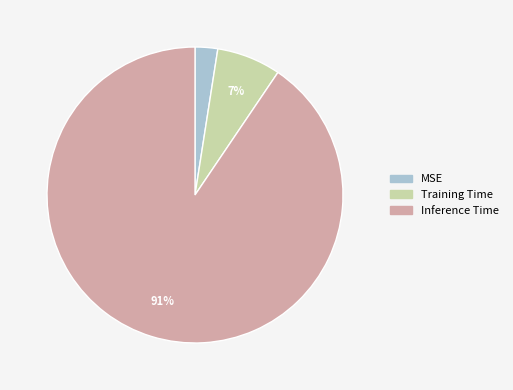

Is Inference Time the majority of the pie?

Yes